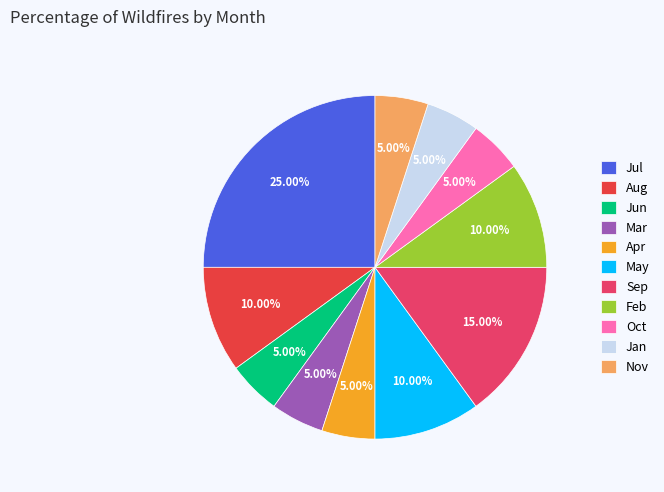

Is the sum of Jun and Sep greater than half?

No